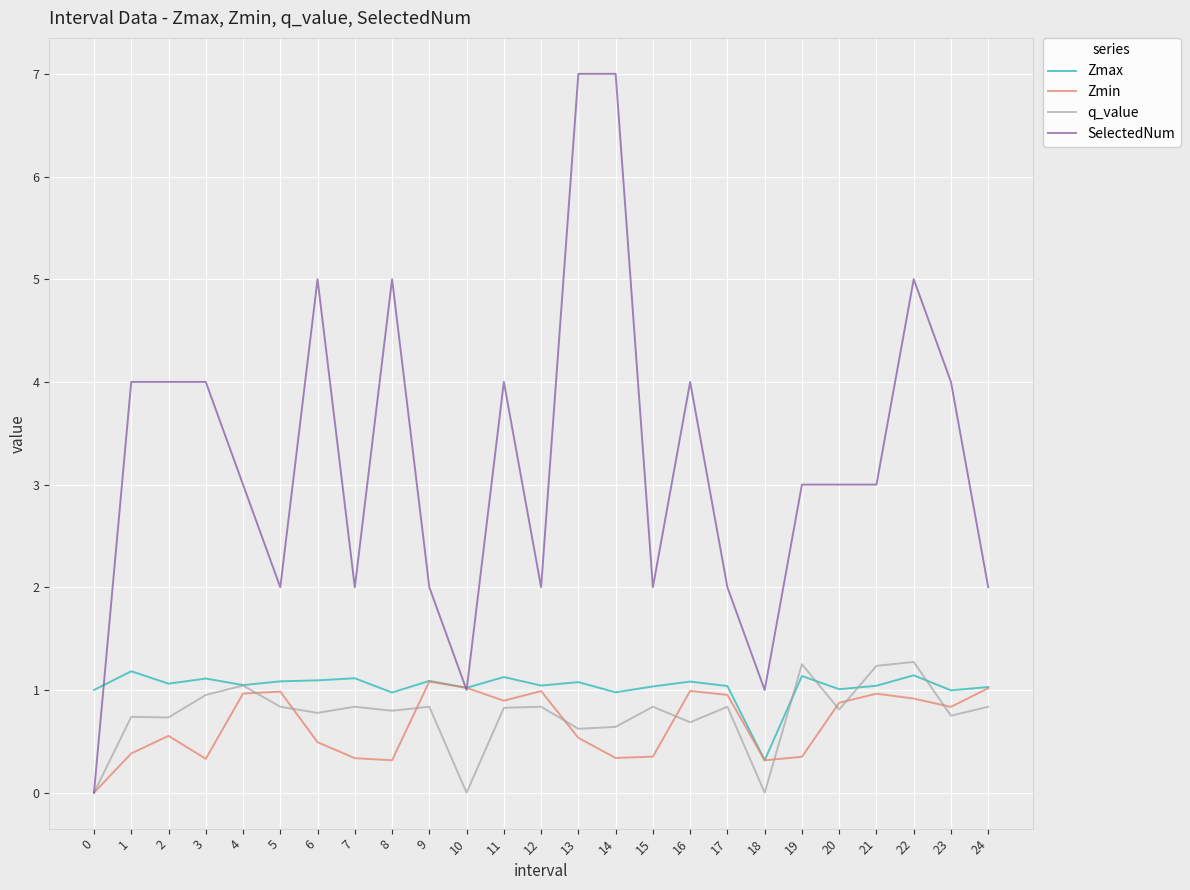

Is it true that SelectedNum equals 6.9 at 1?

False